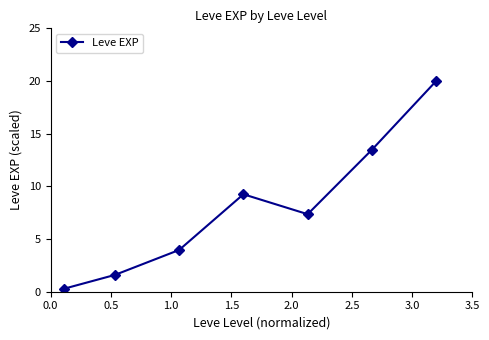

What is the value of the 3rd point from the left?

4.0